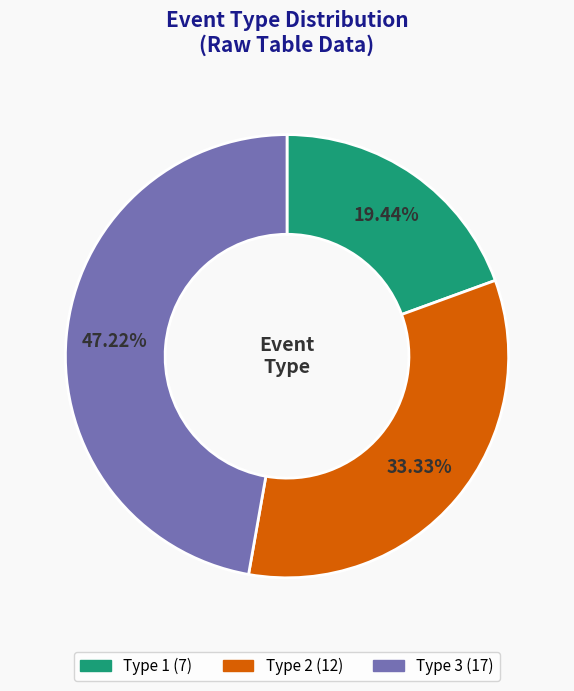

To the nearest percent, what is the average slice percentage?

33%